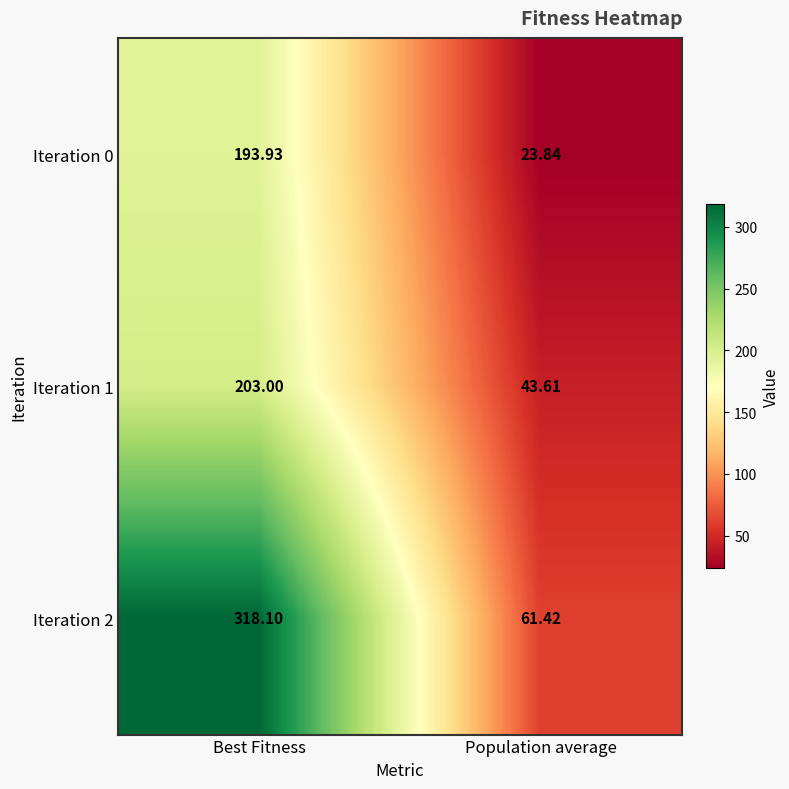

Which series has the widest spread of values?

Iteration 2